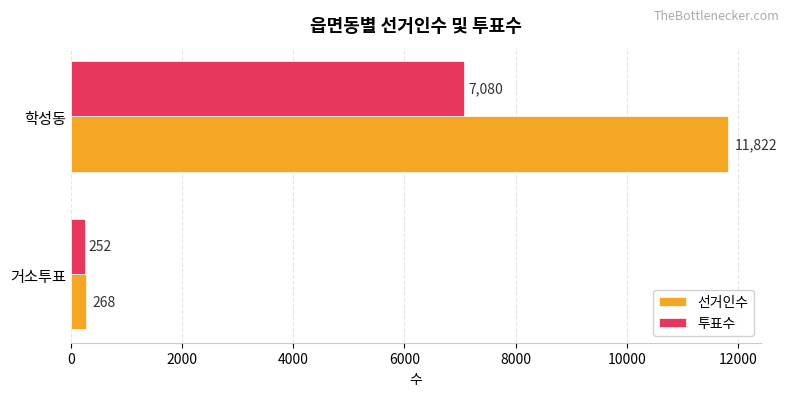

Rank the series by their maximum value, from highest to lowest.

선거인수, 투표수